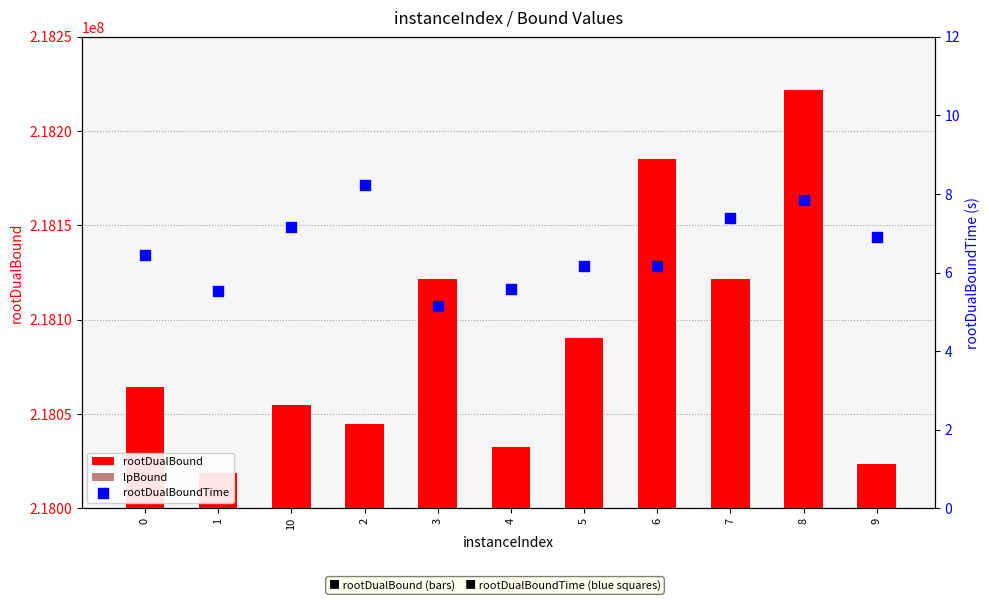

At how many categories does at least one series exceed 47325319?

11